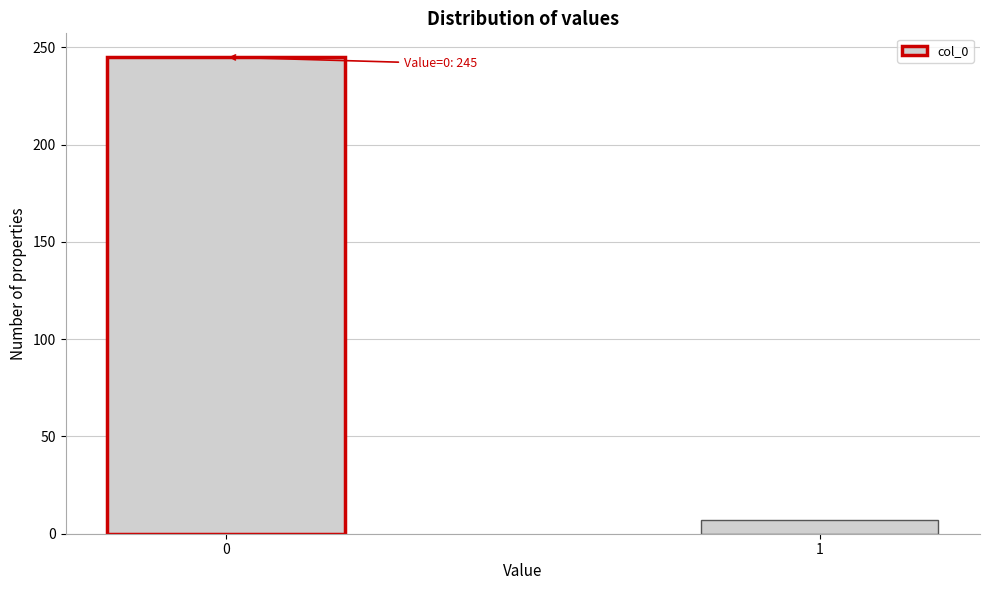

Reading right to left, what are all the values shown in this chart?

7	245